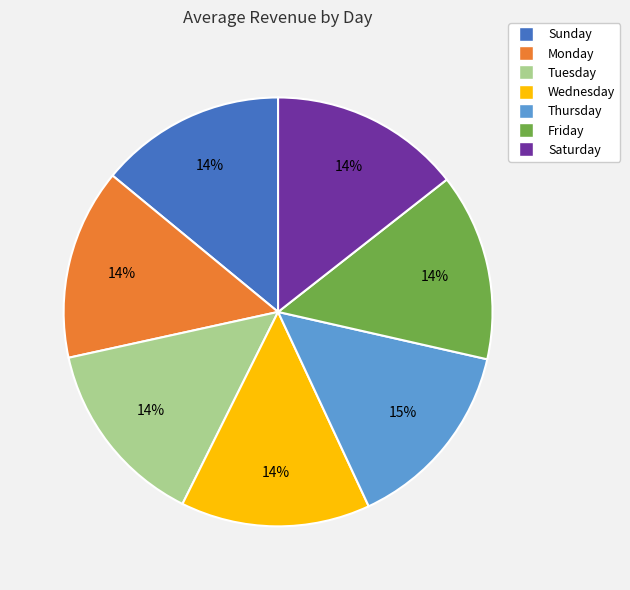

How many slices are in this pie chart?

7